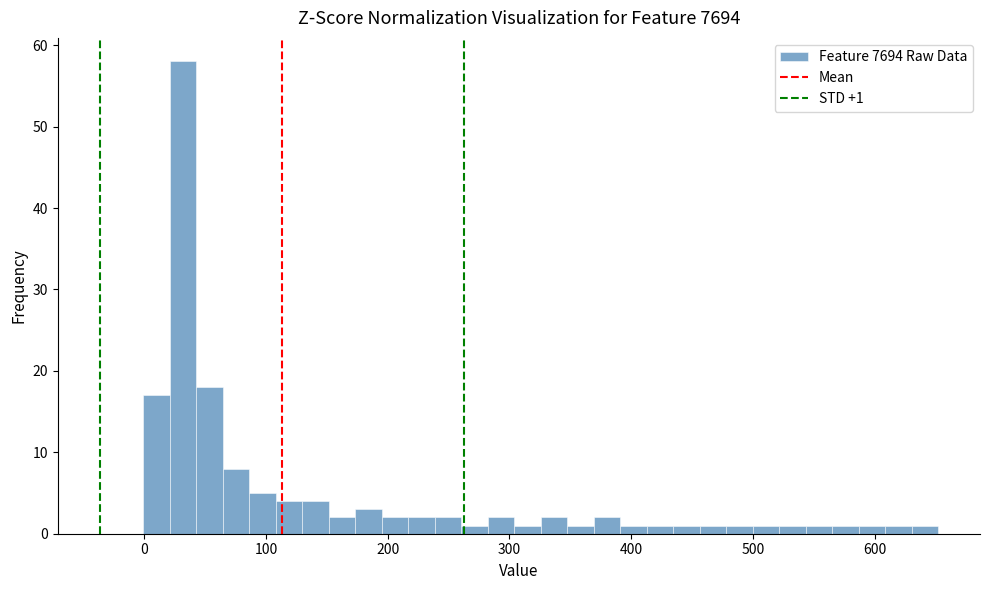

Around what value on the x-axis is the tallest bar? Give the approximate position of its centre, as read against the axis.

30